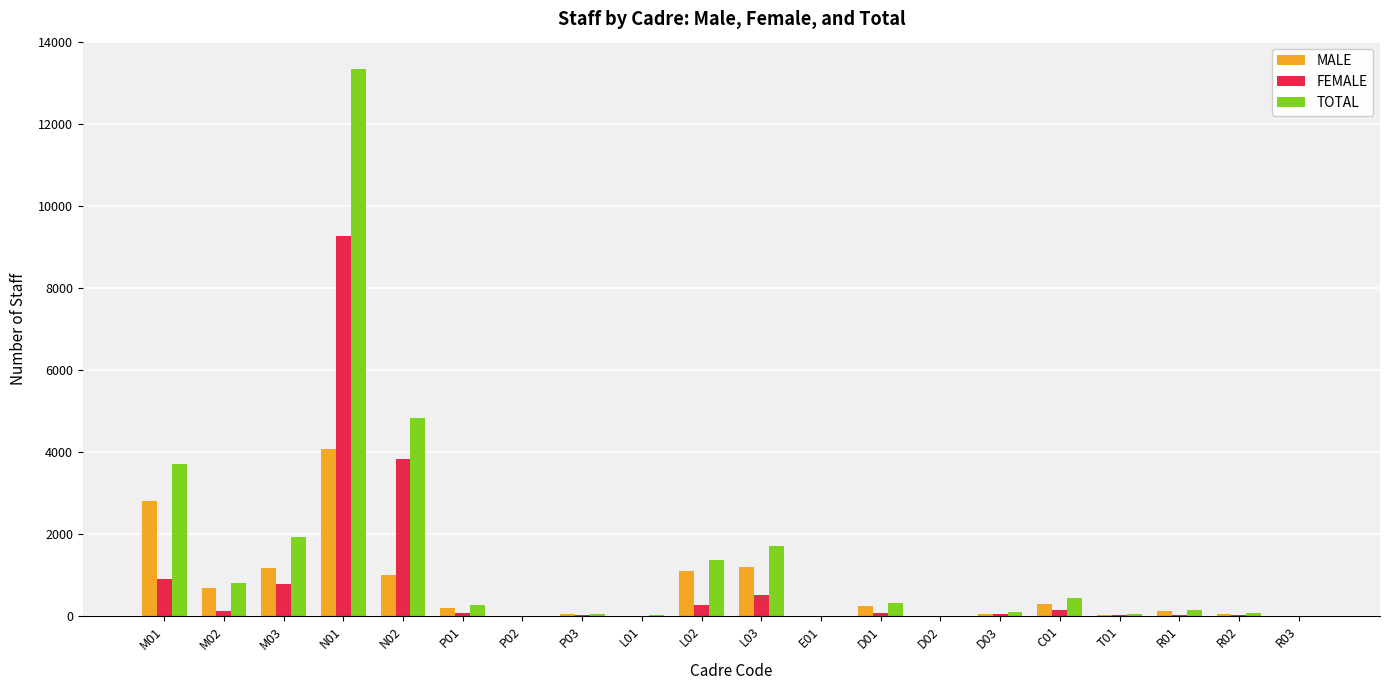

What is the sum of all TOTAL values?

29172